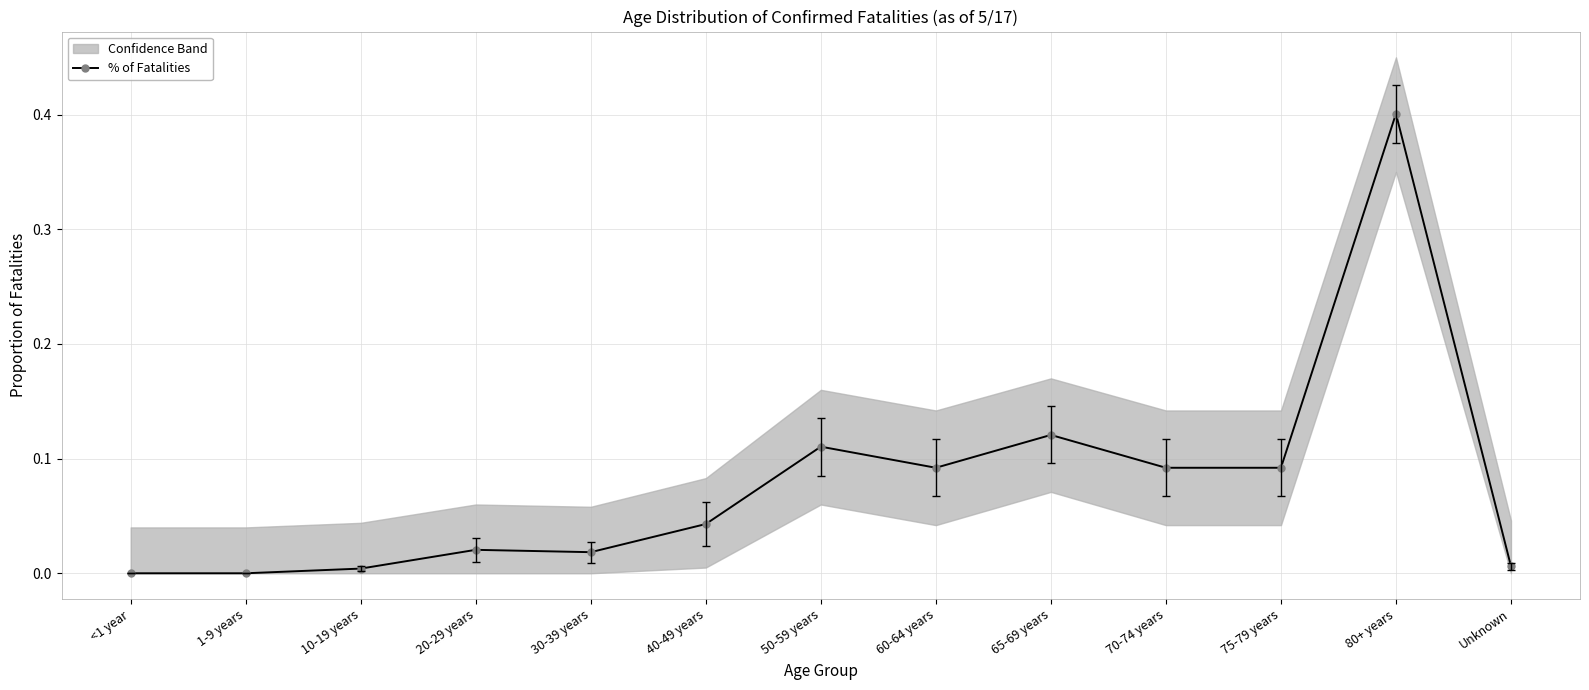

The value at 50-59 years is 0.1. True or false?

True